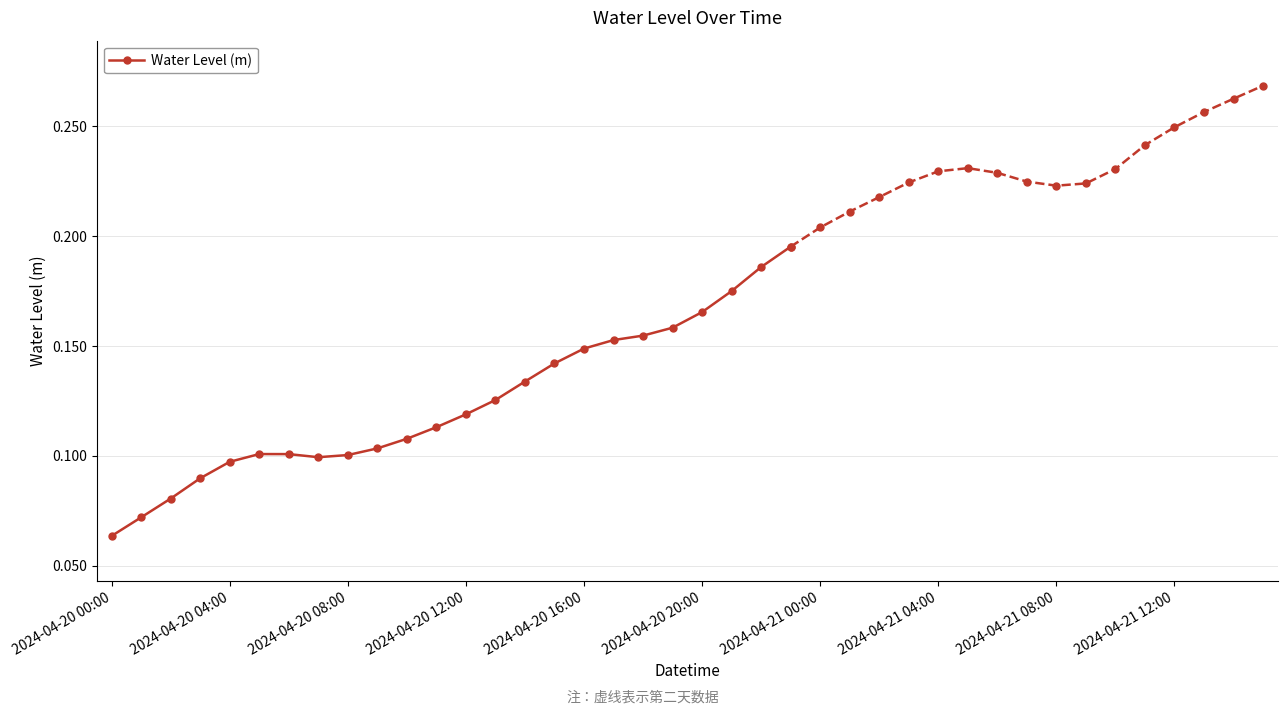

Count the Water Level (m) values in the range 0 to 1.

24